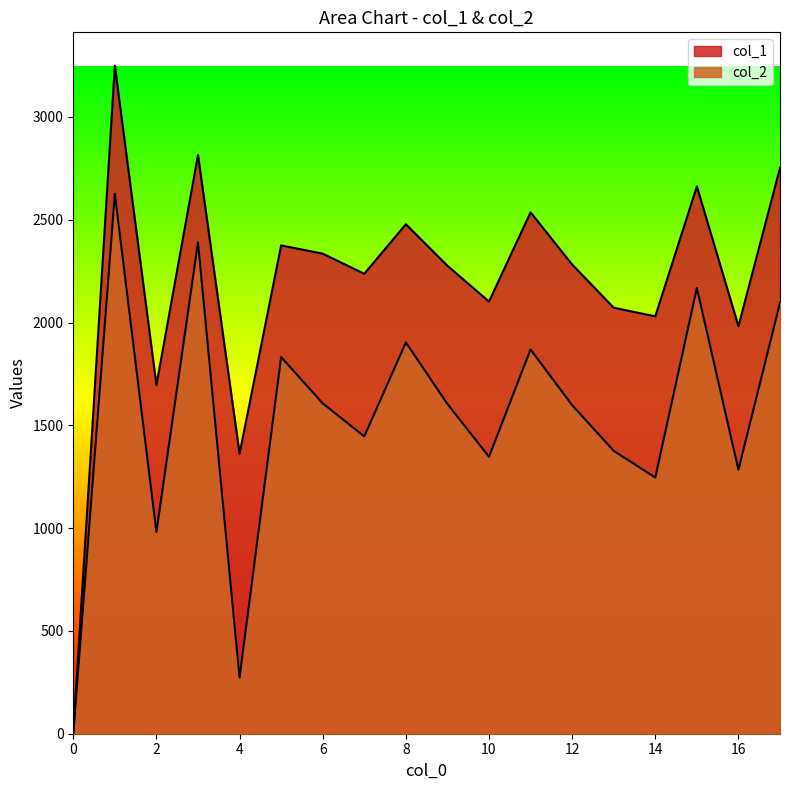

How many data points in col_2 are less than 1604?

9